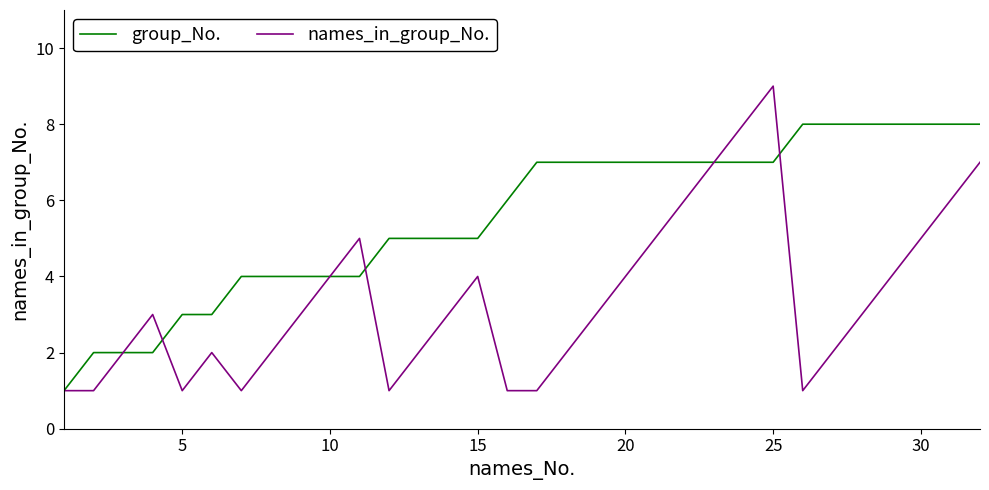

What is the sum of all names_in_group_No. values?

109